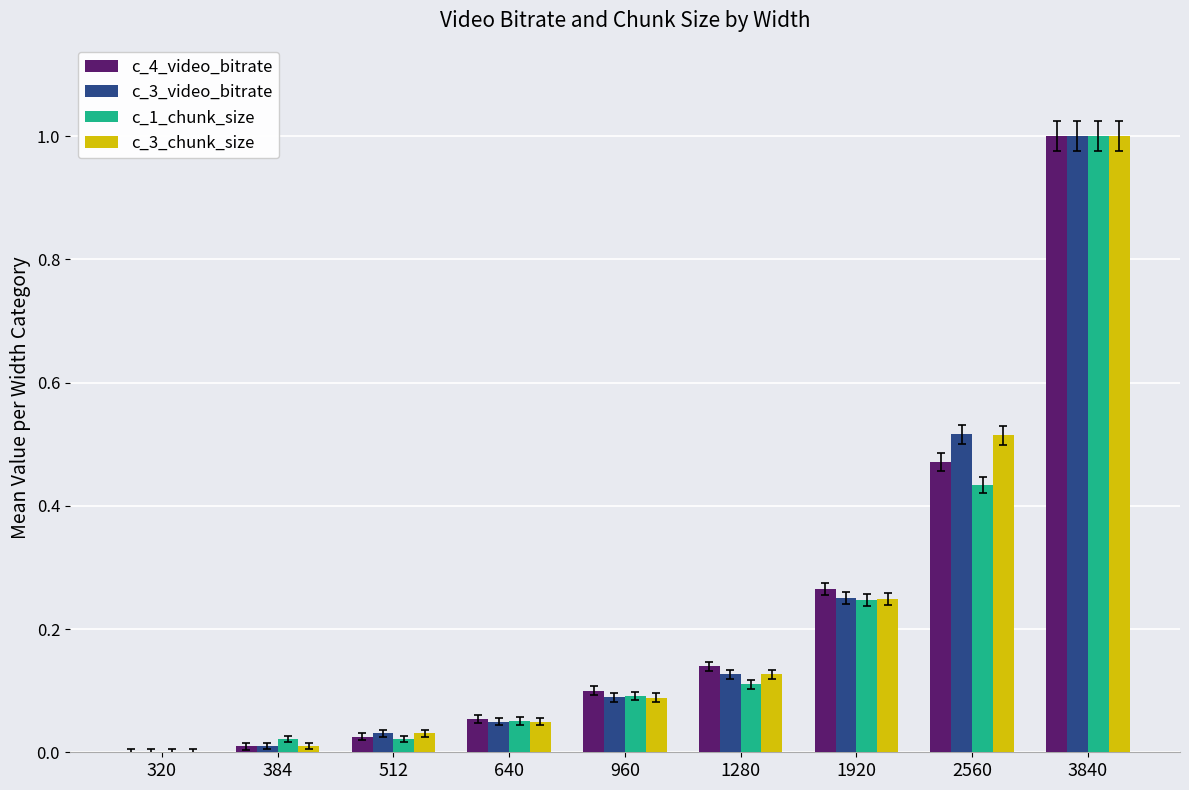

What is the sum of all c_4_video_bitrate values?

2.1